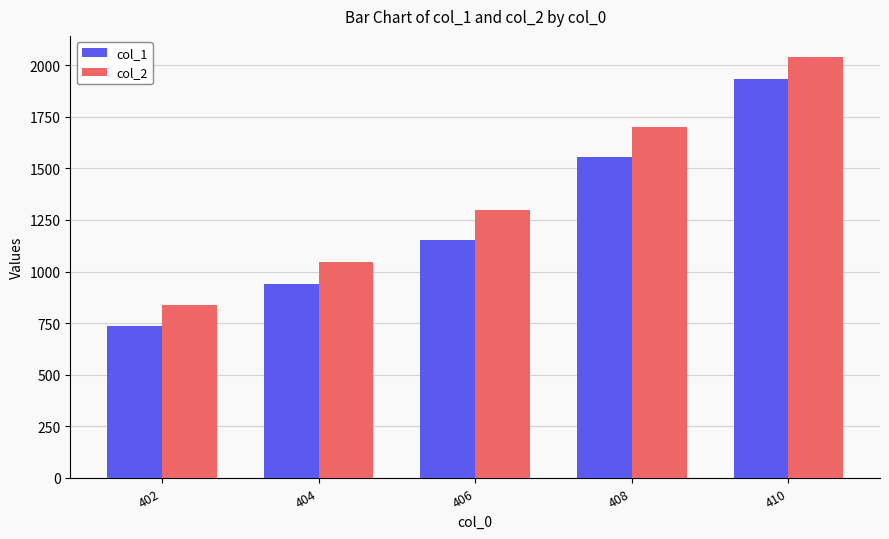

True or false: col_1 has a value of 451 at 402.

False